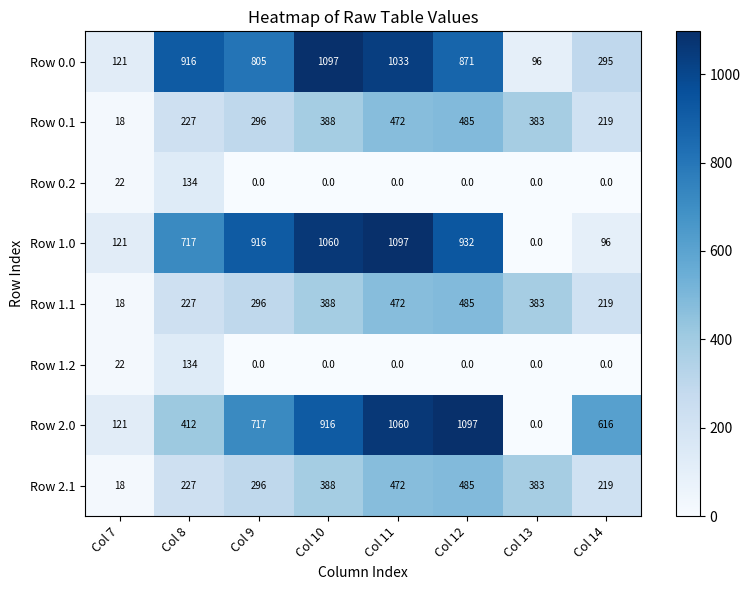

What is the spread (max minus min) of values at Col 8?

782